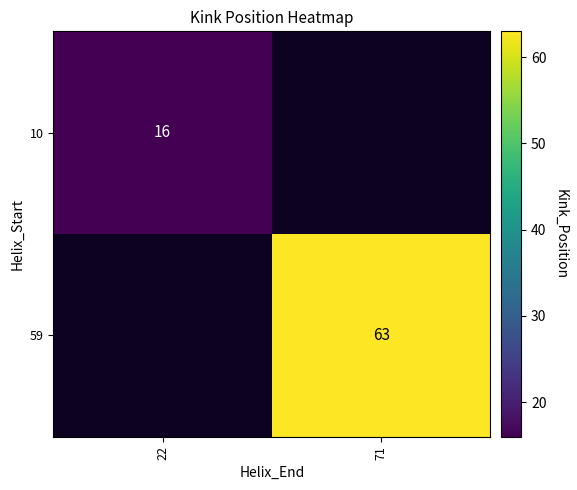

What is the maximum value shown in the chart?

63.0